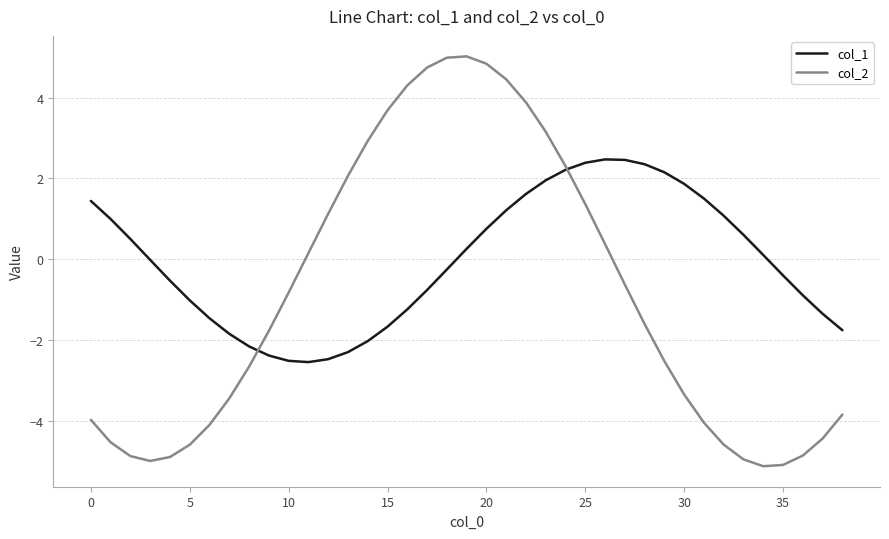

List the series in order of their peak value, highest first.

col_2, col_1